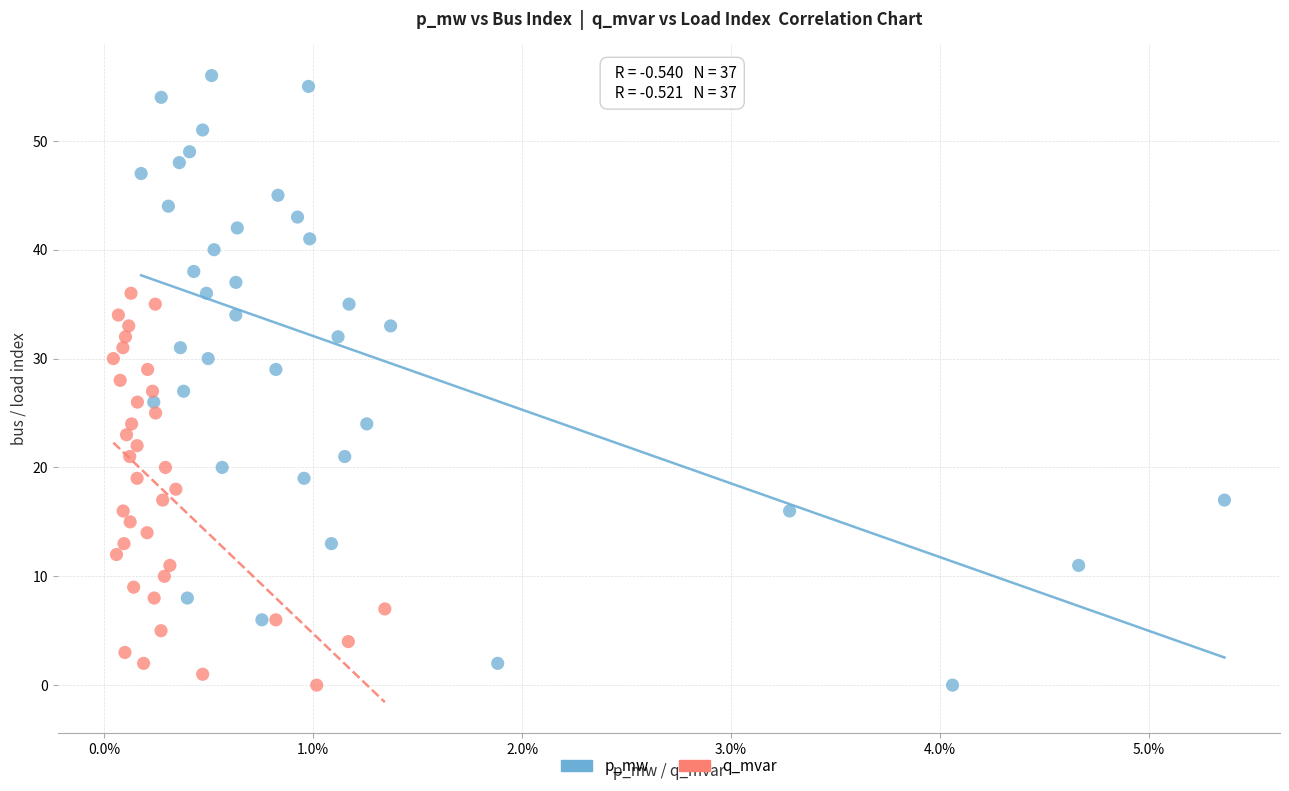

Which series reaches the maximum Y coordinate?

p_mw